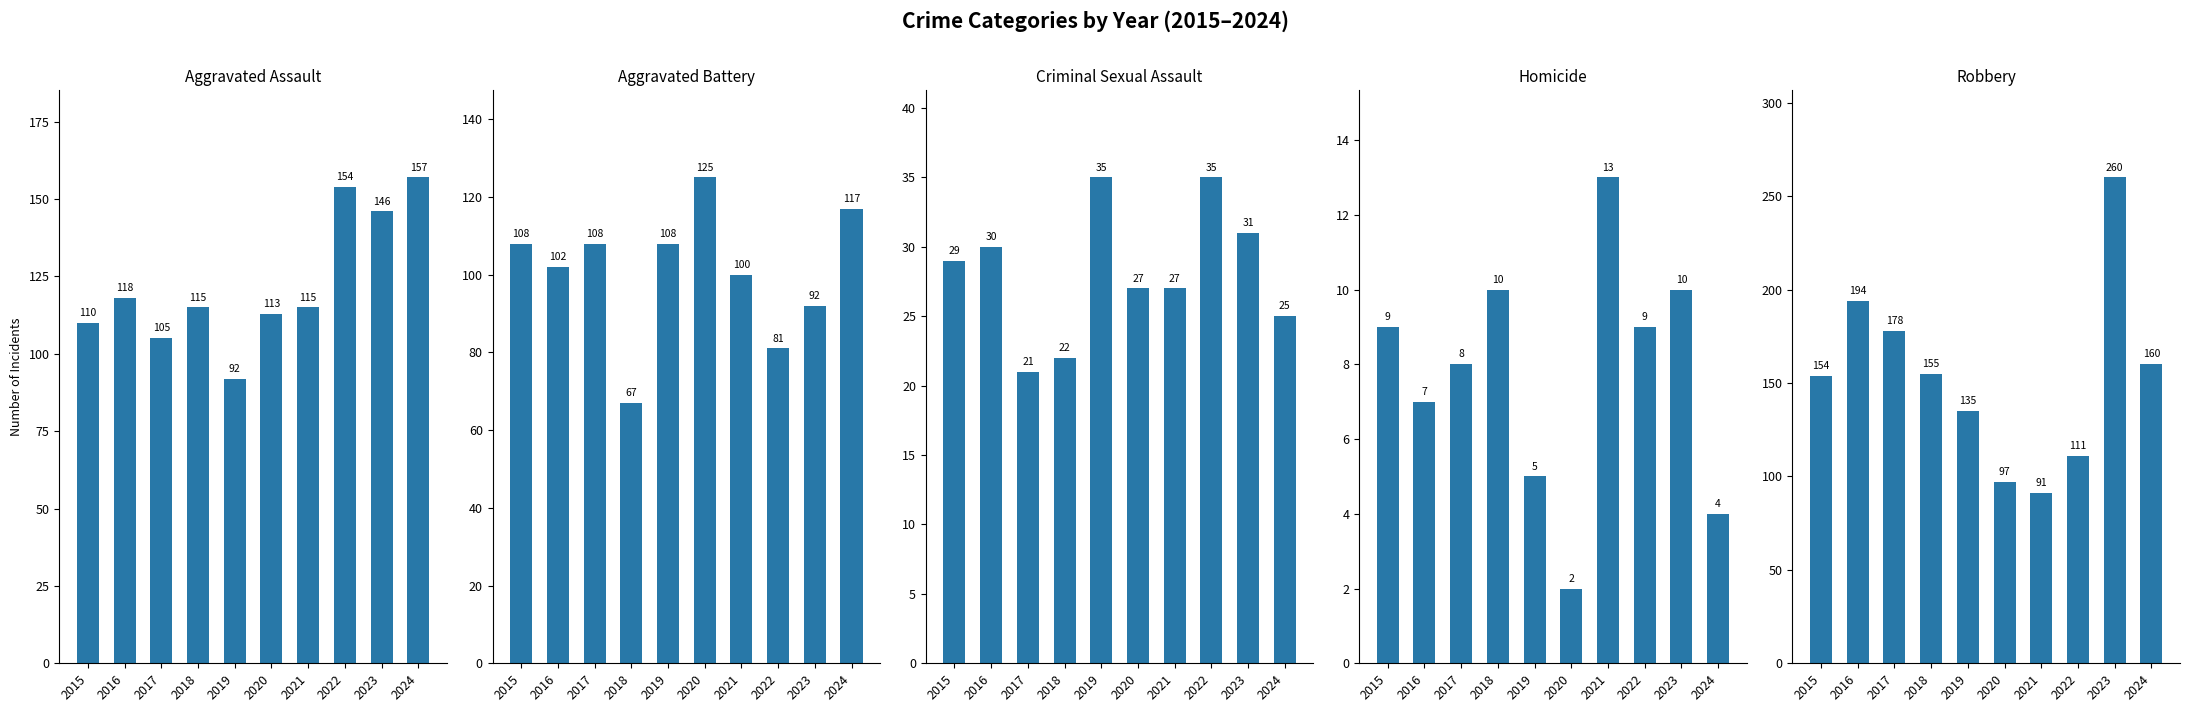

What is the sum of all Homicide values?

77